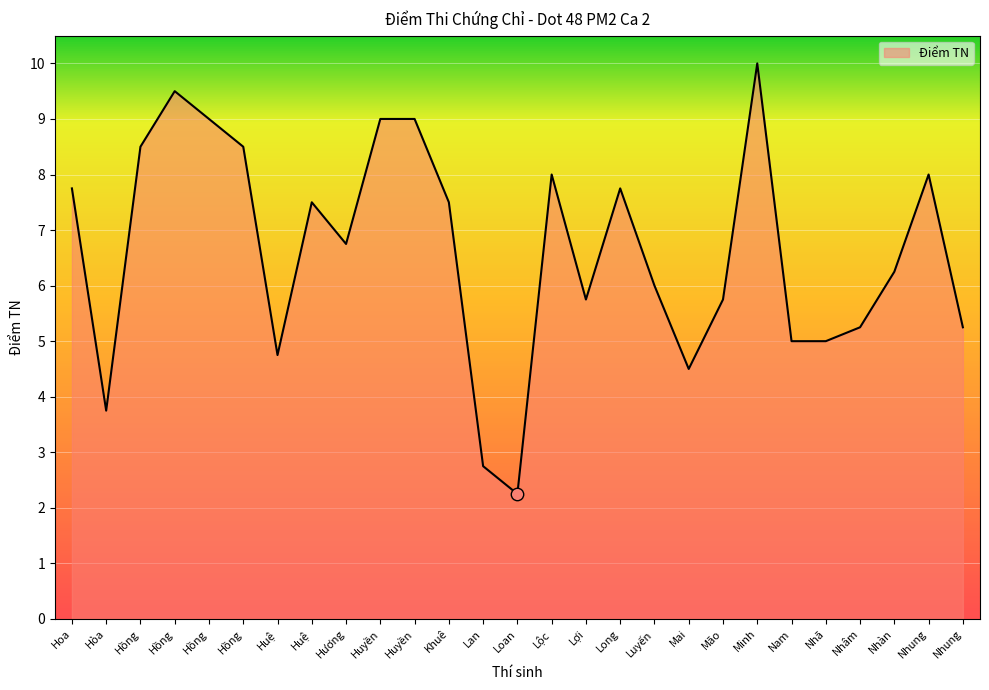

Between Nhung and Nam, which is larger?

Nhung